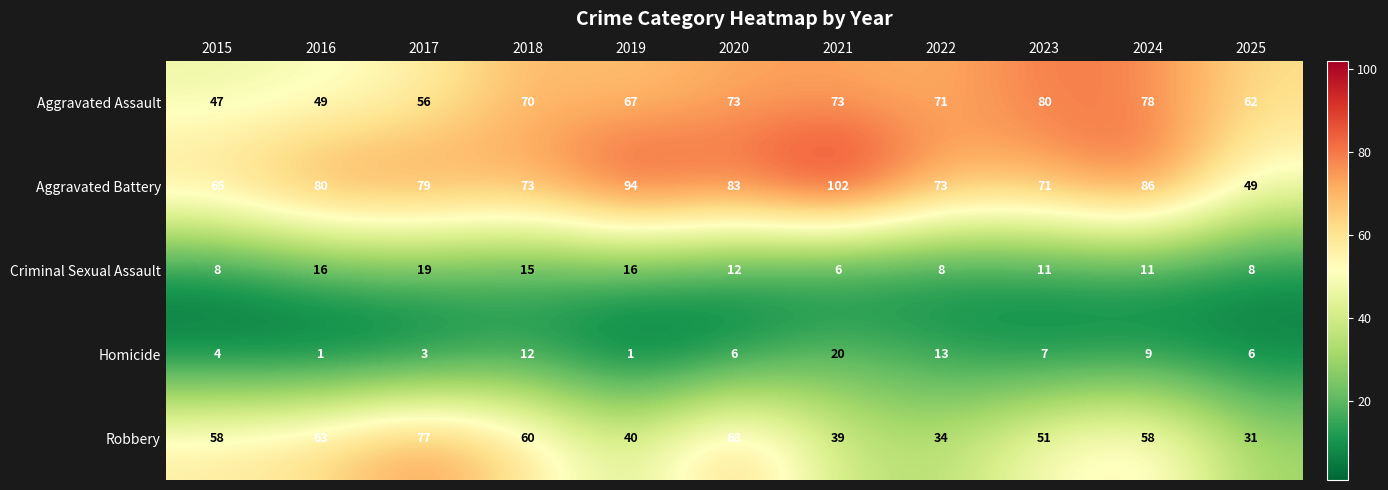

Count the number of data series in this chart.

5